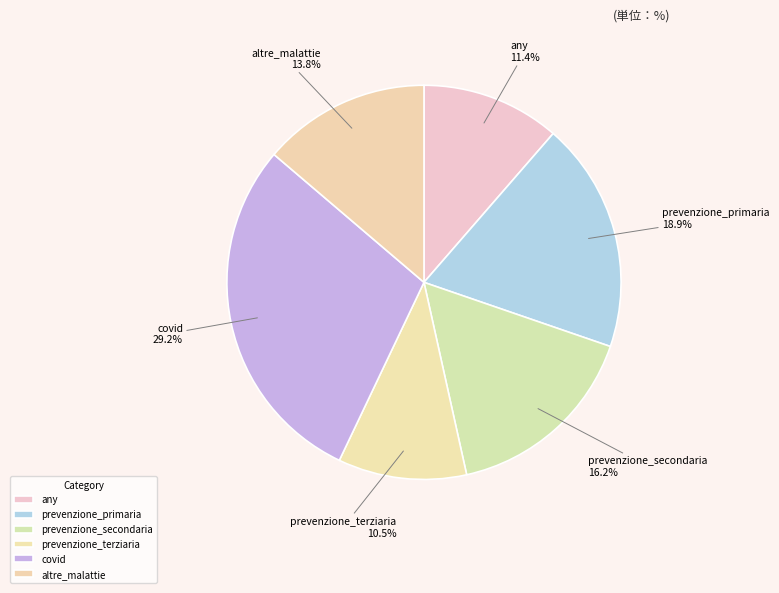

How many slices are in this pie chart?

6